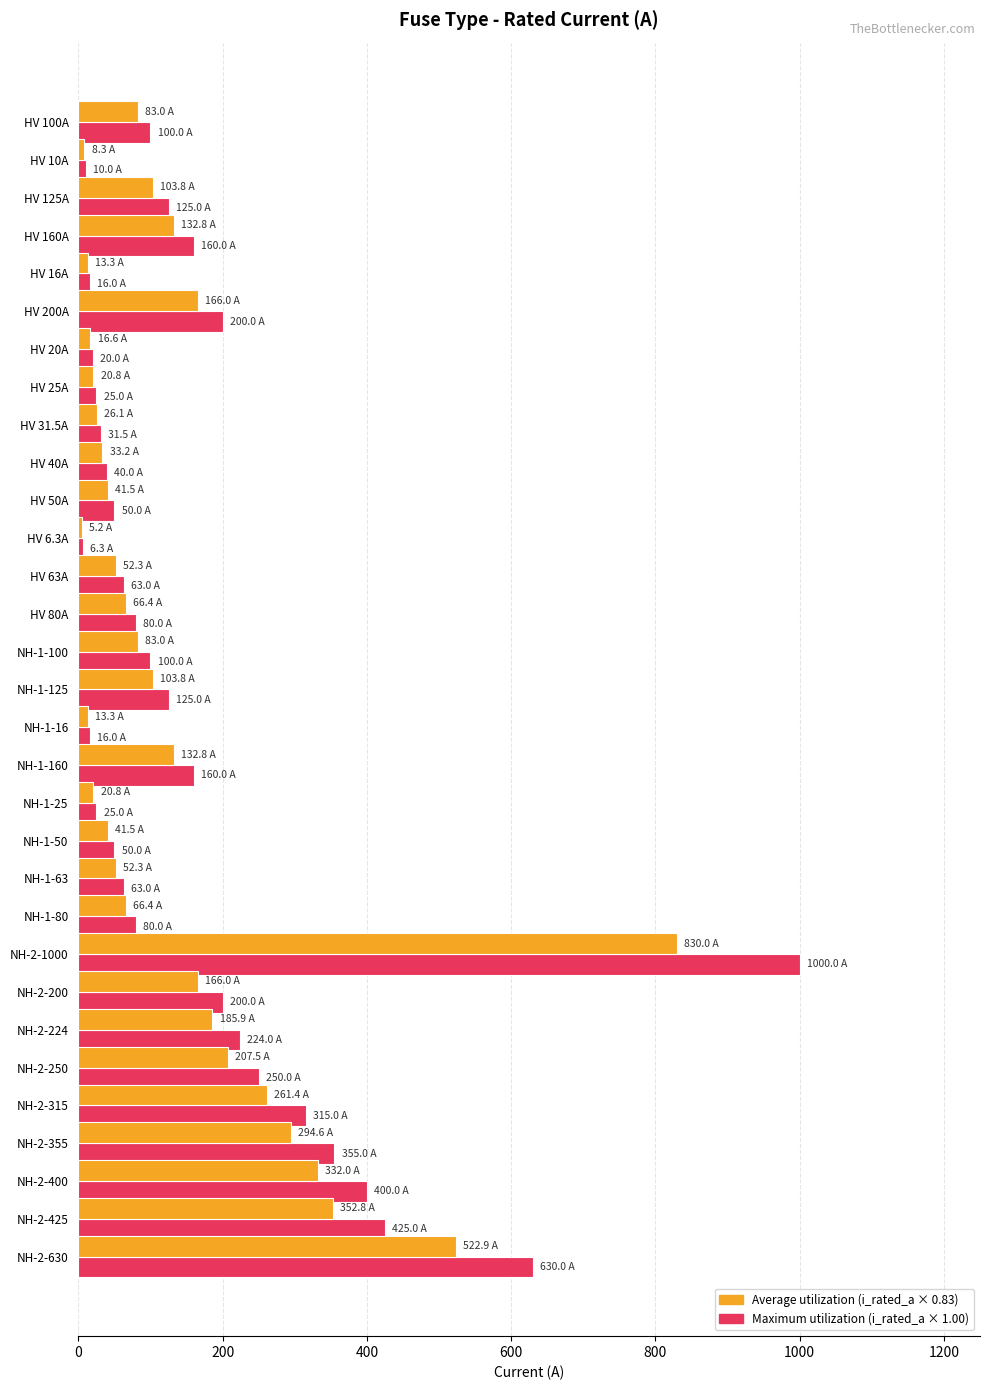

What is the maximum value shown in the chart?

1000.0